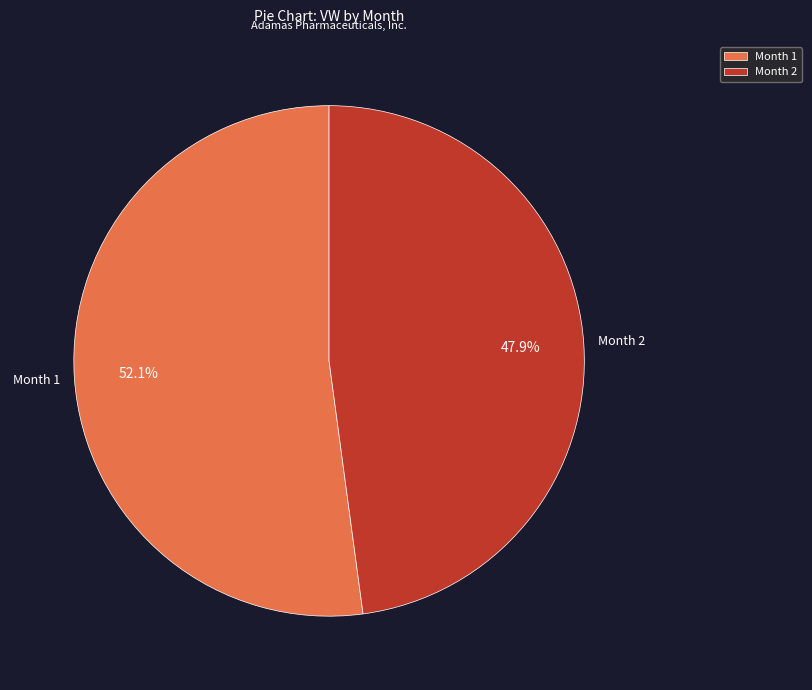

Rank the categories by value from highest to lowest.

Month 1, Month 2